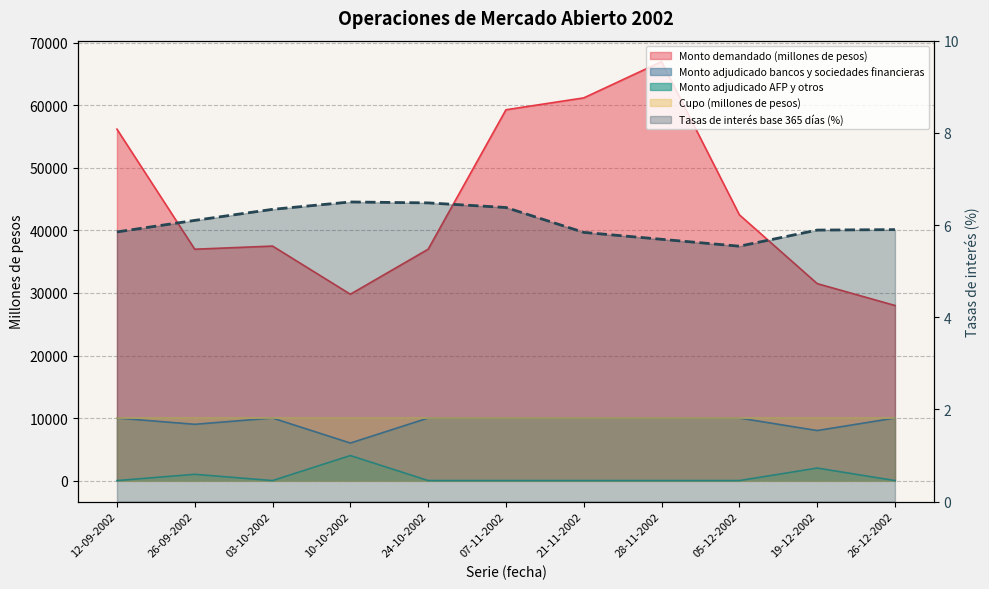

Does the chart display data point markers on the line(s)?

No